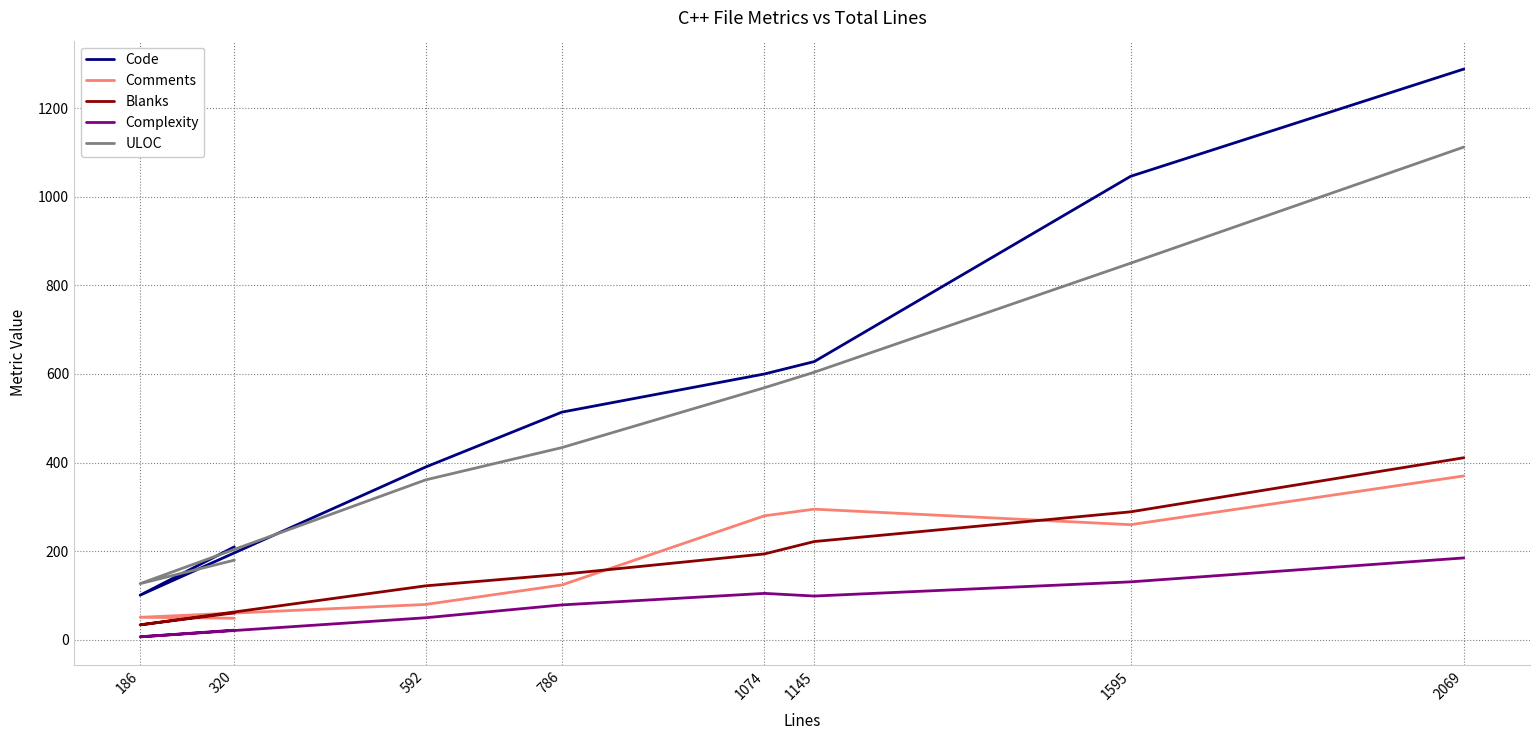

Where does the Complexity series first go above 99?

1074